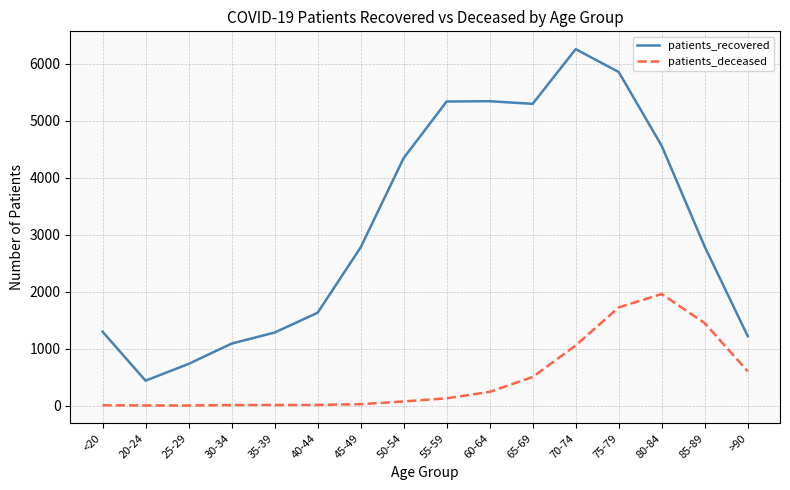

The value of patients_deceased at 80-84 is 937. True or false?

False